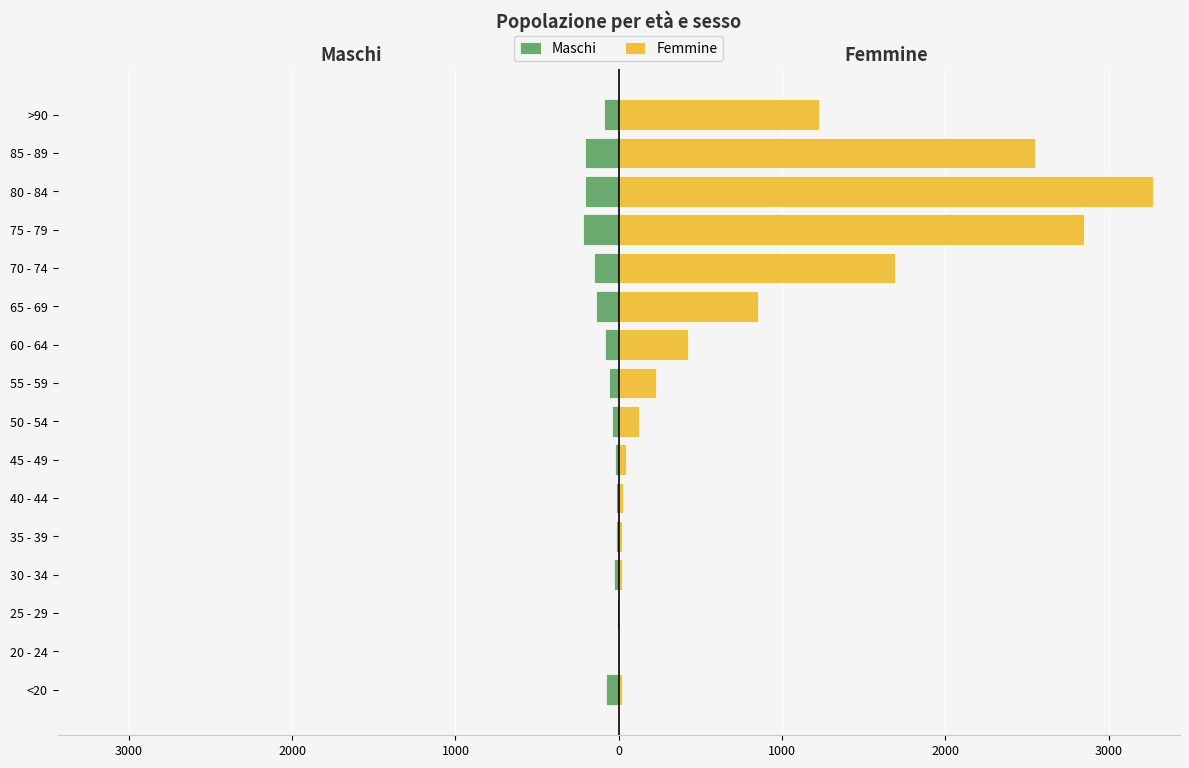

Reading left to right, transcribe all the data shown in this chart.

Maschi: -77	-5	-14	-27	-17	-20	-23	-39	-59	-84	-137	-153	-220	-209	-206	-93
Femmine: 18	4	3	17	18	24	47	126	227	426	850	1690	2848	3273	2548	1224